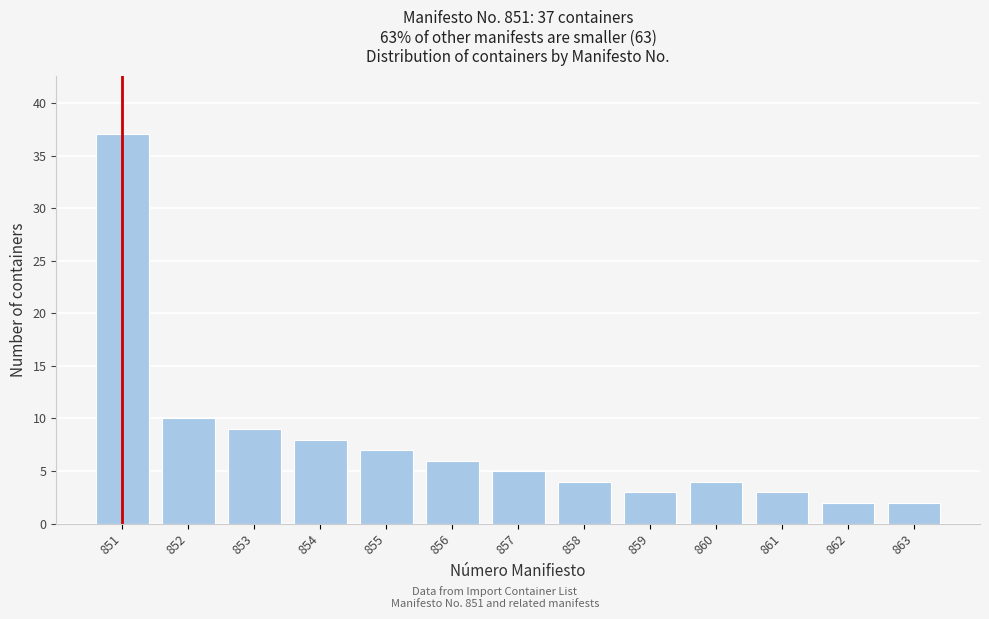

Reading left to right, what are all the values shown in this chart?

851=37	852=10	853=9	854=8	855=7	856=6	857=5	858=4	859=3	860=4	861=3	862=2	863=2